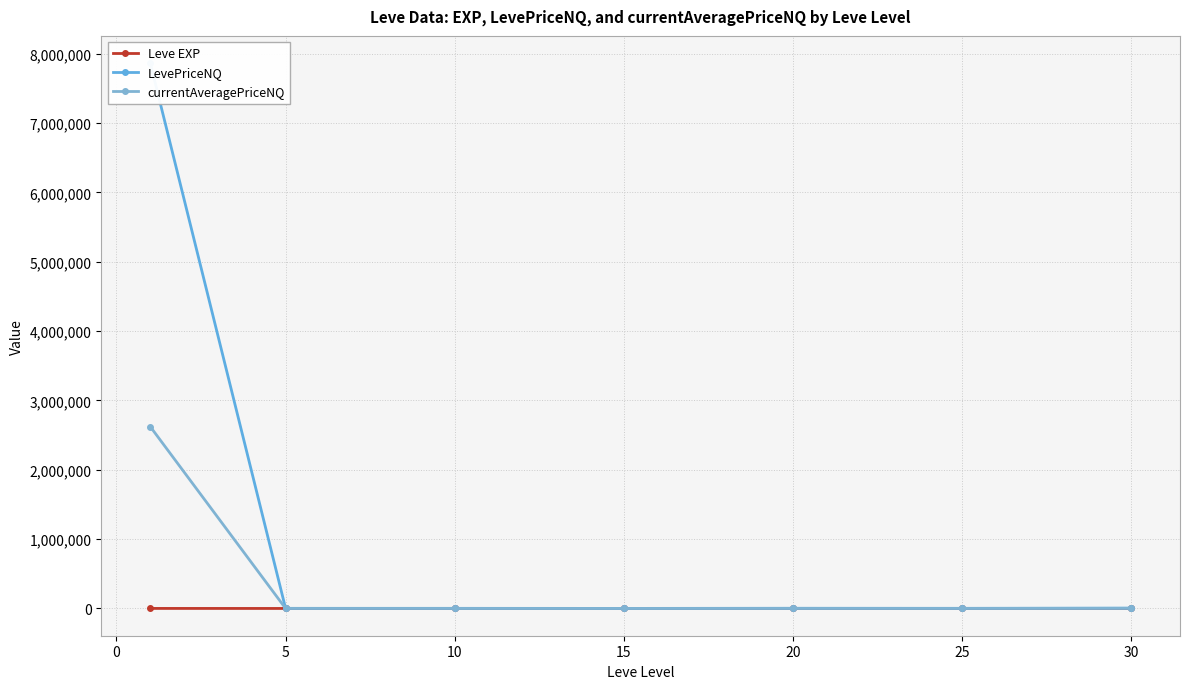

Is the value of currentAveragePriceNQ at 15 greater than the value of LevePriceNQ at 25?

No